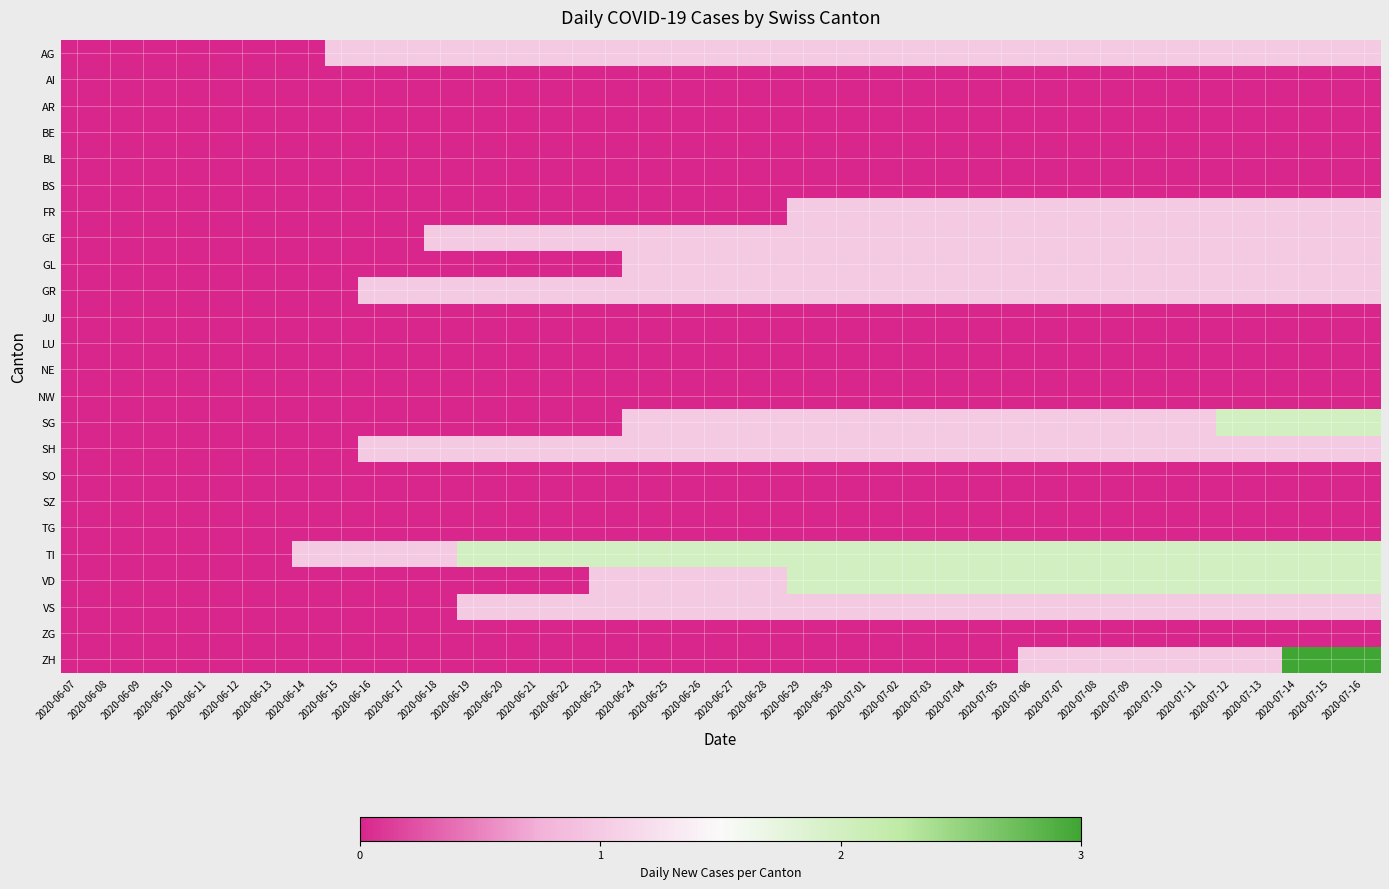

Reading left to right, list all the values displayed in this chart.

AG: 2020-06-07=0	2020-06-08=0	2020-06-09=0	2020-06-10=0	2020-06-11=0	2020-06-12=0	2020-06-13=0	2020-06-14=0	2020-06-15=1	2020-06-16=1	2020-06-17=1	2020-06-18=1	2020-06-19=1	2020-06-20=1	2020-06-21=1	2020-06-22=1	2020-06-23=1	2020-06-24=1	2020-06-25=1	2020-06-26=1	2020-06-27=1	2020-06-28=1	2020-06-29=1	2020-06-30=1	2020-07-01=1	2020-07-02=1	2020-07-03=1	2020-07-04=1	2020-07-05=1	2020-07-06=1	2020-07-07=1	2020-07-08=1	2020-07-09=1	2020-07-10=1	2020-07-11=1	2020-07-12=1	2020-07-13=1	2020-07-14=1	2020-07-15=1	2020-07-16=1
AI: 2020-06-07=0	2020-06-08=0	2020-06-09=0	2020-06-10=0	2020-06-11=0	2020-06-12=0	2020-06-13=0	2020-06-14=0	2020-06-15=0	2020-06-16=0	2020-06-17=0	2020-06-18=0	2020-06-19=0	2020-06-20=0	2020-06-21=0	2020-06-22=0	2020-06-23=0	2020-06-24=0	2020-06-25=0	2020-06-26=0	2020-06-27=0	2020-06-28=0	2020-06-29=0	2020-06-30=0	2020-07-01=0	2020-07-02=0	2020-07-03=0	2020-07-04=0	2020-07-05=0	2020-07-06=0	2020-07-07=0	2020-07-08=0	2020-07-09=0	2020-07-10=0	2020-07-11=0	2020-07-12=0	2020-07-13=0	2020-07-14=0	2020-07-15=0	2020-07-16=0
AR: 2020-06-07=0	2020-06-08=0	2020-06-09=0	2020-06-10=0	2020-06-11=0	2020-06-12=0	2020-06-13=0	2020-06-14=0	2020-06-15=0	2020-06-16=0	2020-06-17=0	2020-06-18=0	2020-06-19=0	2020-06-20=0	2020-06-21=0	2020-06-22=0	2020-06-23=0	2020-06-24=0	2020-06-25=0	2020-06-26=0	2020-06-27=0	2020-06-28=0	2020-06-29=0	2020-06-30=0	2020-07-01=0	2020-07-02=0	2020-07-03=0	2020-07-04=0	2020-07-05=0	2020-07-06=0	2020-07-07=0	2020-07-08=0	2020-07-09=0	2020-07-10=0	2020-07-11=0	2020-07-12=0	2020-07-13=0	2020-07-14=0	2020-07-15=0	2020-07-16=0
BE: 2020-06-07=0	2020-06-08=0	2020-06-09=0	2020-06-10=0	2020-06-11=0	2020-06-12=0	2020-06-13=0	2020-06-14=0	2020-06-15=0	2020-06-16=0	2020-06-17=0	2020-06-18=0	2020-06-19=0	2020-06-20=0	2020-06-21=0	2020-06-22=0	2020-06-23=0	2020-06-24=0	2020-06-25=0	2020-06-26=0	2020-06-27=0	2020-06-28=0	2020-06-29=0	2020-06-30=0	2020-07-01=0	2020-07-02=0	2020-07-03=0	2020-07-04=0	2020-07-05=0	2020-07-06=0	2020-07-07=0	2020-07-08=0	2020-07-09=0	2020-07-10=0	2020-07-11=0	2020-07-12=0	2020-07-13=0	2020-07-14=0	2020-07-15=0	2020-07-16=0
BL: 2020-06-07=0	2020-06-08=0	2020-06-09=0	2020-06-10=0	2020-06-11=0	2020-06-12=0	2020-06-13=0	2020-06-14=0	2020-06-15=0	2020-06-16=0	2020-06-17=0	2020-06-18=0	2020-06-19=0	2020-06-20=0	2020-06-21=0	2020-06-22=0	2020-06-23=0	2020-06-24=0	2020-06-25=0	2020-06-26=0	2020-06-27=0	2020-06-28=0	2020-06-29=0	2020-06-30=0	2020-07-01=0	2020-07-02=0	2020-07-03=0	2020-07-04=0	2020-07-05=0	2020-07-06=0	2020-07-07=0	2020-07-08=0	2020-07-09=0	2020-07-10=0	2020-07-11=0	2020-07-12=0	2020-07-13=0	2020-07-14=0	2020-07-15=0	2020-07-16=0
BS: 2020-06-07=0	2020-06-08=0	2020-06-09=0	2020-06-10=0	2020-06-11=0	2020-06-12=0	2020-06-13=0	2020-06-14=0	2020-06-15=0	2020-06-16=0	2020-06-17=0	2020-06-18=0	2020-06-19=0	2020-06-20=0	2020-06-21=0	2020-06-22=0	2020-06-23=0	2020-06-24=0	2020-06-25=0	2020-06-26=0	2020-06-27=0	2020-06-28=0	2020-06-29=0	2020-06-30=0	2020-07-01=0	2020-07-02=0	2020-07-03=0	2020-07-04=0	2020-07-05=0	2020-07-06=0	2020-07-07=0	2020-07-08=0	2020-07-09=0	2020-07-10=0	2020-07-11=0	2020-07-12=0	2020-07-13=0	2020-07-14=0	2020-07-15=0	2020-07-16=0
FR: 2020-06-07=0	2020-06-08=0	2020-06-09=0	2020-06-10=0	2020-06-11=0	2020-06-12=0	2020-06-13=0	2020-06-14=0	2020-06-15=0	2020-06-16=0	2020-06-17=0	2020-06-18=0	2020-06-19=0	2020-06-20=0	2020-06-21=0	2020-06-22=0	2020-06-23=0	2020-06-24=0	2020-06-25=0	2020-06-26=0	2020-06-27=0	2020-06-28=0	2020-06-29=1	2020-06-30=1	2020-07-01=1	2020-07-02=1	2020-07-03=1	2020-07-04=1	2020-07-05=1	2020-07-06=1	2020-07-07=1	2020-07-08=1	2020-07-09=1	2020-07-10=1	2020-07-11=1	2020-07-12=1	2020-07-13=1	2020-07-14=1	2020-07-15=1	2020-07-16=1
GE: 2020-06-07=0	2020-06-08=0	2020-06-09=0	2020-06-10=0	2020-06-11=0	2020-06-12=0	2020-06-13=0	2020-06-14=0	2020-06-15=0	2020-06-16=0	2020-06-17=0	2020-06-18=1	2020-06-19=1	2020-06-20=1	2020-06-21=1	2020-06-22=1	2020-06-23=1	2020-06-24=1	2020-06-25=1	2020-06-26=1	2020-06-27=1	2020-06-28=1	2020-06-29=1	2020-06-30=1	2020-07-01=1	2020-07-02=1	2020-07-03=1	2020-07-04=1	2020-07-05=1	2020-07-06=1	2020-07-07=1	2020-07-08=1	2020-07-09=1	2020-07-10=1	2020-07-11=1	2020-07-12=1	2020-07-13=1	2020-07-14=1	2020-07-15=1	2020-07-16=1
GL: 2020-06-07=0	2020-06-08=0	2020-06-09=0	2020-06-10=0	2020-06-11=0	2020-06-12=0	2020-06-13=0	2020-06-14=0	2020-06-15=0	2020-06-16=0	2020-06-17=0	2020-06-18=0	2020-06-19=0	2020-06-20=0	2020-06-21=0	2020-06-22=0	2020-06-23=0	2020-06-24=1	2020-06-25=1	2020-06-26=1	2020-06-27=1	2020-06-28=1	2020-06-29=1	2020-06-30=1	2020-07-01=1	2020-07-02=1	2020-07-03=1	2020-07-04=1	2020-07-05=1	2020-07-06=1	2020-07-07=1	2020-07-08=1	2020-07-09=1	2020-07-10=1	2020-07-11=1	2020-07-12=1	2020-07-13=1	2020-07-14=1	2020-07-15=1	2020-07-16=1
GR: 2020-06-07=0	2020-06-08=0	2020-06-09=0	2020-06-10=0	2020-06-11=0	2020-06-12=0	2020-06-13=0	2020-06-14=0	2020-06-15=0	2020-06-16=1	2020-06-17=1	2020-06-18=1	2020-06-19=1	2020-06-20=1	2020-06-21=1	2020-06-22=1	2020-06-23=1	2020-06-24=1	2020-06-25=1	2020-06-26=1	2020-06-27=1	2020-06-28=1	2020-06-29=1	2020-06-30=1	2020-07-01=1	2020-07-02=1	2020-07-03=1	2020-07-04=1	2020-07-05=1	2020-07-06=1	2020-07-07=1	2020-07-08=1	2020-07-09=1	2020-07-10=1	2020-07-11=1	2020-07-12=1	2020-07-13=1	2020-07-14=1	2020-07-15=1	2020-07-16=1
JU: 2020-06-07=0	2020-06-08=0	2020-06-09=0	2020-06-10=0	2020-06-11=0	2020-06-12=0	2020-06-13=0	2020-06-14=0	2020-06-15=0	2020-06-16=0	2020-06-17=0	2020-06-18=0	2020-06-19=0	2020-06-20=0	2020-06-21=0	2020-06-22=0	2020-06-23=0	2020-06-24=0	2020-06-25=0	2020-06-26=0	2020-06-27=0	2020-06-28=0	2020-06-29=0	2020-06-30=0	2020-07-01=0	2020-07-02=0	2020-07-03=0	2020-07-04=0	2020-07-05=0	2020-07-06=0	2020-07-07=0	2020-07-08=0	2020-07-09=0	2020-07-10=0	2020-07-11=0	2020-07-12=0	2020-07-13=0	2020-07-14=0	2020-07-15=0	2020-07-16=0
LU: 2020-06-07=0	2020-06-08=0	2020-06-09=0	2020-06-10=0	2020-06-11=0	2020-06-12=0	2020-06-13=0	2020-06-14=0	2020-06-15=0	2020-06-16=0	2020-06-17=0	2020-06-18=0	2020-06-19=0	2020-06-20=0	2020-06-21=0	2020-06-22=0	2020-06-23=0	2020-06-24=0	2020-06-25=0	2020-06-26=0	2020-06-27=0	2020-06-28=0	2020-06-29=0	2020-06-30=0	2020-07-01=0	2020-07-02=0	2020-07-03=0	2020-07-04=0	2020-07-05=0	2020-07-06=0	2020-07-07=0	2020-07-08=0	2020-07-09=0	2020-07-10=0	2020-07-11=0	2020-07-12=0	2020-07-13=0	2020-07-14=0	2020-07-15=0	2020-07-16=0
NE: 2020-06-07=0	2020-06-08=0	2020-06-09=0	2020-06-10=0	2020-06-11=0	2020-06-12=0	2020-06-13=0	2020-06-14=0	2020-06-15=0	2020-06-16=0	2020-06-17=0	2020-06-18=0	2020-06-19=0	2020-06-20=0	2020-06-21=0	2020-06-22=0	2020-06-23=0	2020-06-24=0	2020-06-25=0	2020-06-26=0	2020-06-27=0	2020-06-28=0	2020-06-29=0	2020-06-30=0	2020-07-01=0	2020-07-02=0	2020-07-03=0	2020-07-04=0	2020-07-05=0	2020-07-06=0	2020-07-07=0	2020-07-08=0	2020-07-09=0	2020-07-10=0	2020-07-11=0	2020-07-12=0	2020-07-13=0	2020-07-14=0	2020-07-15=0	2020-07-16=0
NW: 2020-06-07=0	2020-06-08=0	2020-06-09=0	2020-06-10=0	2020-06-11=0	2020-06-12=0	2020-06-13=0	2020-06-14=0	2020-06-15=0	2020-06-16=0	2020-06-17=0	2020-06-18=0	2020-06-19=0	2020-06-20=0	2020-06-21=0	2020-06-22=0	2020-06-23=0	2020-06-24=0	2020-06-25=0	2020-06-26=0	2020-06-27=0	2020-06-28=0	2020-06-29=0	2020-06-30=0	2020-07-01=0	2020-07-02=0	2020-07-03=0	2020-07-04=0	2020-07-05=0	2020-07-06=0	2020-07-07=0	2020-07-08=0	2020-07-09=0	2020-07-10=0	2020-07-11=0	2020-07-12=0	2020-07-13=0	2020-07-14=0	2020-07-15=0	2020-07-16=0
SG: 2020-06-07=0	2020-06-08=0	2020-06-09=0	2020-06-10=0	2020-06-11=0	2020-06-12=0	2020-06-13=0	2020-06-14=0	2020-06-15=0	2020-06-16=0	2020-06-17=0	2020-06-18=0	2020-06-19=0	2020-06-20=0	2020-06-21=0	2020-06-22=0	2020-06-23=0	2020-06-24=1	2020-06-25=1	2020-06-26=1	2020-06-27=1	2020-06-28=1	2020-06-29=1	2020-06-30=1	2020-07-01=1	2020-07-02=1	2020-07-03=1	2020-07-04=1	2020-07-05=1	2020-07-06=1	2020-07-07=1	2020-07-08=1	2020-07-09=1	2020-07-10=1	2020-07-11=1	2020-07-12=2	2020-07-13=2	2020-07-14=2	2020-07-15=2	2020-07-16=2
SH: 2020-06-07=0	2020-06-08=0	2020-06-09=0	2020-06-10=0	2020-06-11=0	2020-06-12=0	2020-06-13=0	2020-06-14=0	2020-06-15=0	2020-06-16=1	2020-06-17=1	2020-06-18=1	2020-06-19=1	2020-06-20=1	2020-06-21=1	2020-06-22=1	2020-06-23=1	2020-06-24=1	2020-06-25=1	2020-06-26=1	2020-06-27=1	2020-06-28=1	2020-06-29=1	2020-06-30=1	2020-07-01=1	2020-07-02=1	2020-07-03=1	2020-07-04=1	2020-07-05=1	2020-07-06=1	2020-07-07=1	2020-07-08=1	2020-07-09=1	2020-07-10=1	2020-07-11=1	2020-07-12=1	2020-07-13=1	2020-07-14=1	2020-07-15=1	2020-07-16=1
SO: 2020-06-07=0	2020-06-08=0	2020-06-09=0	2020-06-10=0	2020-06-11=0	2020-06-12=0	2020-06-13=0	2020-06-14=0	2020-06-15=0	2020-06-16=0	2020-06-17=0	2020-06-18=0	2020-06-19=0	2020-06-20=0	2020-06-21=0	2020-06-22=0	2020-06-23=0	2020-06-24=0	2020-06-25=0	2020-06-26=0	2020-06-27=0	2020-06-28=0	2020-06-29=0	2020-06-30=0	2020-07-01=0	2020-07-02=0	2020-07-03=0	2020-07-04=0	2020-07-05=0	2020-07-06=0	2020-07-07=0	2020-07-08=0	2020-07-09=0	2020-07-10=0	2020-07-11=0	2020-07-12=0	2020-07-13=0	2020-07-14=0	2020-07-15=0	2020-07-16=0
SZ: 2020-06-07=0	2020-06-08=0	2020-06-09=0	2020-06-10=0	2020-06-11=0	2020-06-12=0	2020-06-13=0	2020-06-14=0	2020-06-15=0	2020-06-16=0	2020-06-17=0	2020-06-18=0	2020-06-19=0	2020-06-20=0	2020-06-21=0	2020-06-22=0	2020-06-23=0	2020-06-24=0	2020-06-25=0	2020-06-26=0	2020-06-27=0	2020-06-28=0	2020-06-29=0	2020-06-30=0	2020-07-01=0	2020-07-02=0	2020-07-03=0	2020-07-04=0	2020-07-05=0	2020-07-06=0	2020-07-07=0	2020-07-08=0	2020-07-09=0	2020-07-10=0	2020-07-11=0	2020-07-12=0	2020-07-13=0	2020-07-14=0	2020-07-15=0	2020-07-16=0
TG: 2020-06-07=0	2020-06-08=0	2020-06-09=0	2020-06-10=0	2020-06-11=0	2020-06-12=0	2020-06-13=0	2020-06-14=0	2020-06-15=0	2020-06-16=0	2020-06-17=0	2020-06-18=0	2020-06-19=0	2020-06-20=0	2020-06-21=0	2020-06-22=0	2020-06-23=0	2020-06-24=0	2020-06-25=0	2020-06-26=0	2020-06-27=0	2020-06-28=0	2020-06-29=0	2020-06-30=0	2020-07-01=0	2020-07-02=0	2020-07-03=0	2020-07-04=0	2020-07-05=0	2020-07-06=0	2020-07-07=0	2020-07-08=0	2020-07-09=0	2020-07-10=0	2020-07-11=0	2020-07-12=0	2020-07-13=0	2020-07-14=0	2020-07-15=0	2020-07-16=0
TI: 2020-06-07=0	2020-06-08=0	2020-06-09=0	2020-06-10=0	2020-06-11=0	2020-06-12=0	2020-06-13=0	2020-06-14=1	2020-06-15=1	2020-06-16=1	2020-06-17=1	2020-06-18=1	2020-06-19=2	2020-06-20=2	2020-06-21=2	2020-06-22=2	2020-06-23=2	2020-06-24=2	2020-06-25=2	2020-06-26=2	2020-06-27=2	2020-06-28=2	2020-06-29=2	2020-06-30=2	2020-07-01=2	2020-07-02=2	2020-07-03=2	2020-07-04=2	2020-07-05=2	2020-07-06=2	2020-07-07=2	2020-07-08=2	2020-07-09=2	2020-07-10=2	2020-07-11=2	2020-07-12=2	2020-07-13=2	2020-07-14=2	2020-07-15=2	2020-07-16=2
VD: 2020-06-07=0	2020-06-08=0	2020-06-09=0	2020-06-10=0	2020-06-11=0	2020-06-12=0	2020-06-13=0	2020-06-14=0	2020-06-15=0	2020-06-16=0	2020-06-17=0	2020-06-18=0	2020-06-19=0	2020-06-20=0	2020-06-21=0	2020-06-22=0	2020-06-23=1	2020-06-24=1	2020-06-25=1	2020-06-26=1	2020-06-27=1	2020-06-28=1	2020-06-29=2	2020-06-30=2	2020-07-01=2	2020-07-02=2	2020-07-03=2	2020-07-04=2	2020-07-05=2	2020-07-06=2	2020-07-07=2	2020-07-08=2	2020-07-09=2	2020-07-10=2	2020-07-11=2	2020-07-12=2	2020-07-13=2	2020-07-14=2	2020-07-15=2	2020-07-16=2
VS: 2020-06-07=0	2020-06-08=0	2020-06-09=0	2020-06-10=0	2020-06-11=0	2020-06-12=0	2020-06-13=0	2020-06-14=0	2020-06-15=0	2020-06-16=0	2020-06-17=0	2020-06-18=0	2020-06-19=1	2020-06-20=1	2020-06-21=1	2020-06-22=1	2020-06-23=1	2020-06-24=1	2020-06-25=1	2020-06-26=1	2020-06-27=1	2020-06-28=1	2020-06-29=1	2020-06-30=1	2020-07-01=1	2020-07-02=1	2020-07-03=1	2020-07-04=1	2020-07-05=1	2020-07-06=1	2020-07-07=1	2020-07-08=1	2020-07-09=1	2020-07-10=1	2020-07-11=1	2020-07-12=1	2020-07-13=1	2020-07-14=1	2020-07-15=1	2020-07-16=1
ZG: 2020-06-07=0	2020-06-08=0	2020-06-09=0	2020-06-10=0	2020-06-11=0	2020-06-12=0	2020-06-13=0	2020-06-14=0	2020-06-15=0	2020-06-16=0	2020-06-17=0	2020-06-18=0	2020-06-19=0	2020-06-20=0	2020-06-21=0	2020-06-22=0	2020-06-23=0	2020-06-24=0	2020-06-25=0	2020-06-26=0	2020-06-27=0	2020-06-28=0	2020-06-29=0	2020-06-30=0	2020-07-01=0	2020-07-02=0	2020-07-03=0	2020-07-04=0	2020-07-05=0	2020-07-06=0	2020-07-07=0	2020-07-08=0	2020-07-09=0	2020-07-10=0	2020-07-11=0	2020-07-12=0	2020-07-13=0	2020-07-14=0	2020-07-15=0	2020-07-16=0
ZH: 2020-06-07=0	2020-06-08=0	2020-06-09=0	2020-06-10=0	2020-06-11=0	2020-06-12=0	2020-06-13=0	2020-06-14=0	2020-06-15=0	2020-06-16=0	2020-06-17=0	2020-06-18=0	2020-06-19=0	2020-06-20=0	2020-06-21=0	2020-06-22=0	2020-06-23=0	2020-06-24=0	2020-06-25=0	2020-06-26=0	2020-06-27=0	2020-06-28=0	2020-06-29=0	2020-06-30=0	2020-07-01=0	2020-07-02=0	2020-07-03=0	2020-07-04=0	2020-07-05=0	2020-07-06=1	2020-07-07=1	2020-07-08=1	2020-07-09=1	2020-07-10=1	2020-07-11=1	2020-07-12=1	2020-07-13=1	2020-07-14=3	2020-07-15=3	2020-07-16=3